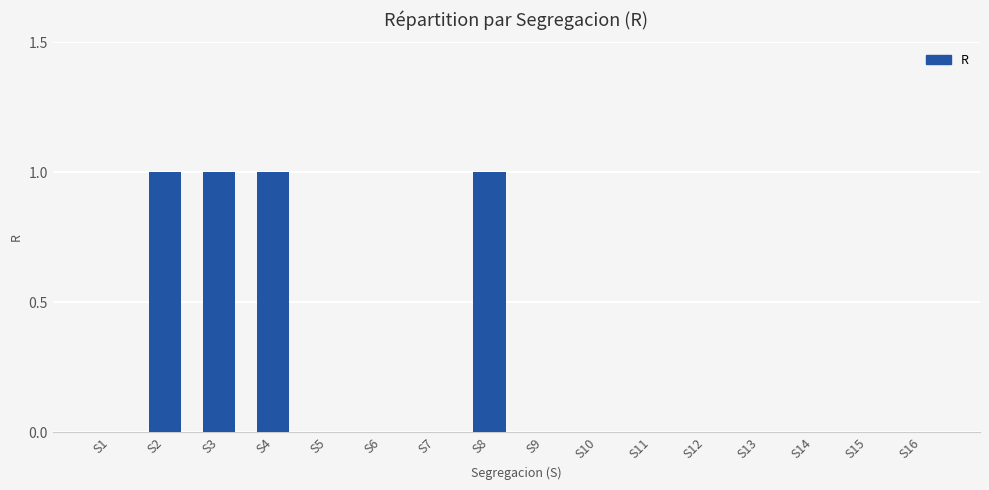

Reading left to right, what are all the values shown in this chart?

0	1	1	1	0	0	0	1	0	0	0	0	0	0	0	0